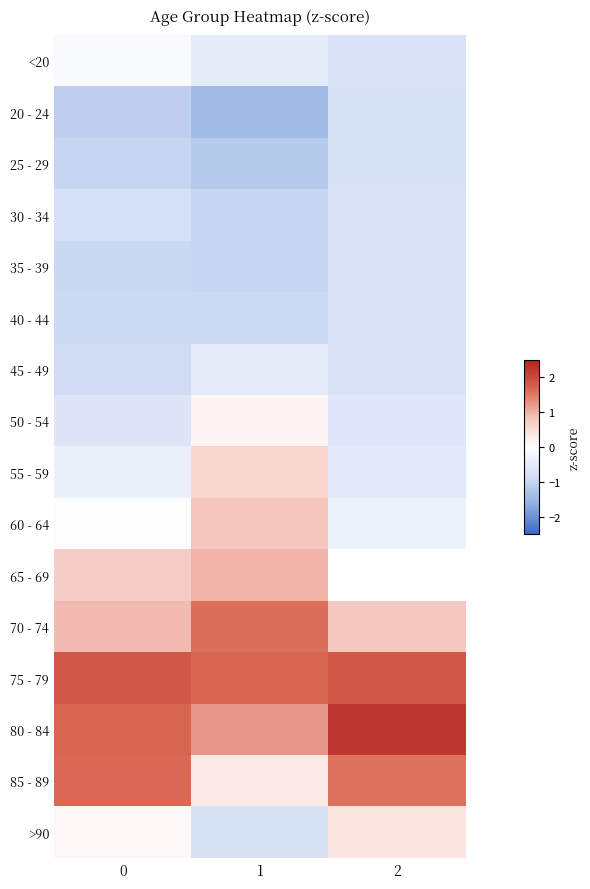

At which category does the chart reach its minimum across all series?

1